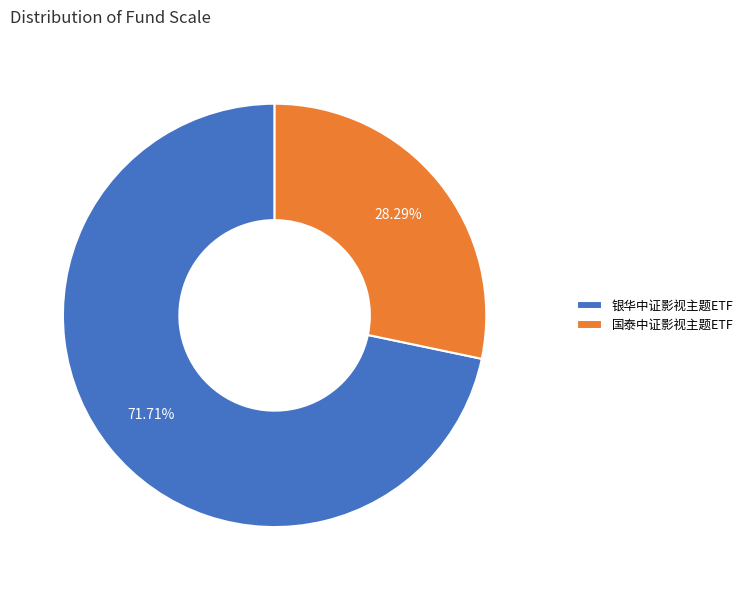

The 银华中证影视主题ETF slice represents 82% of the pie. True or false?

False